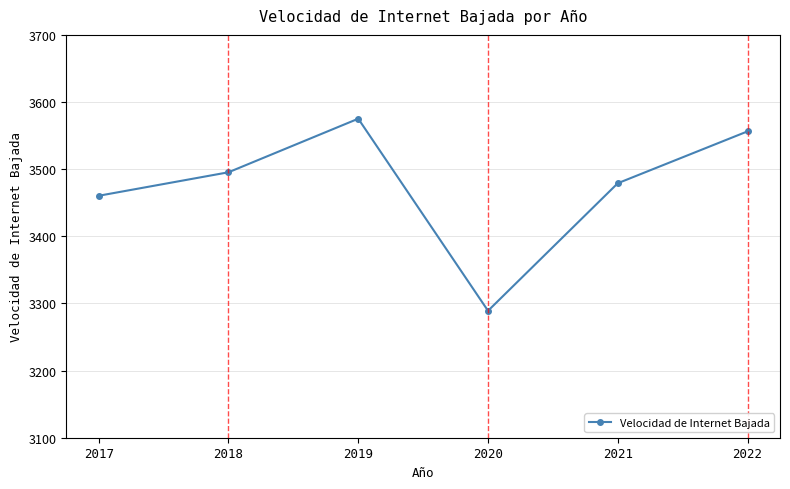

At which category does the chart reach its minimum across all series?

2020